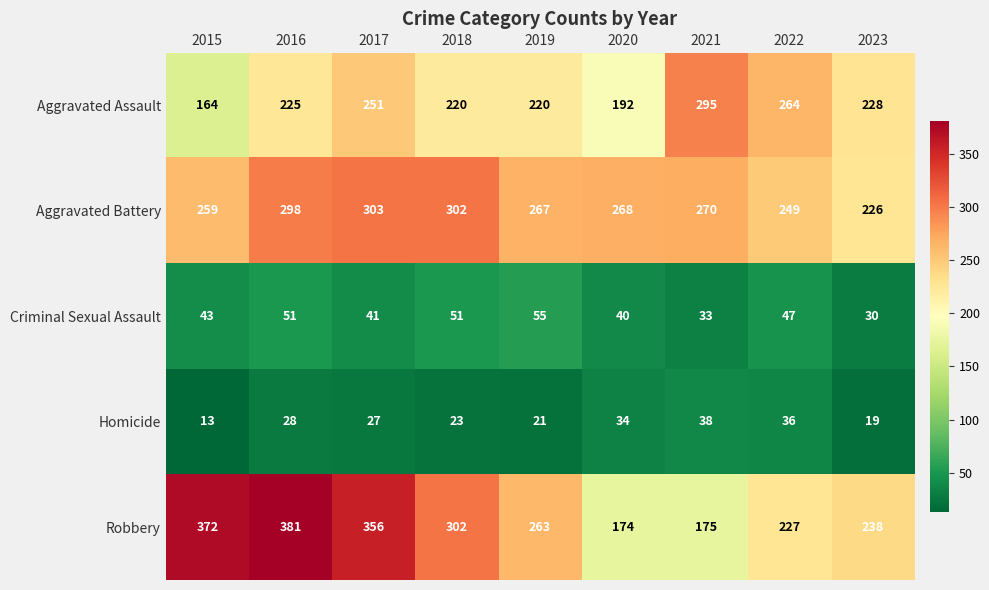

What value does the Robbery series have at 2021, to the nearest 50?

200